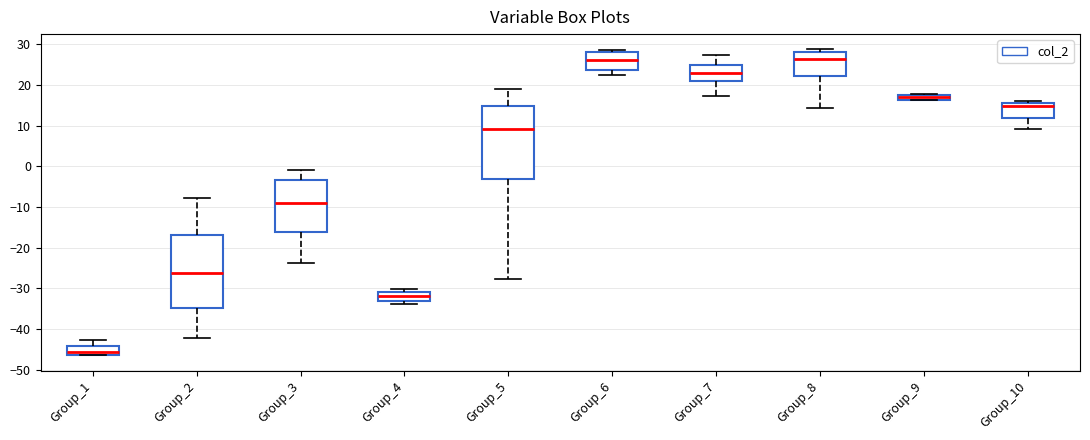

Which box's median line is the lowest?

Group_1